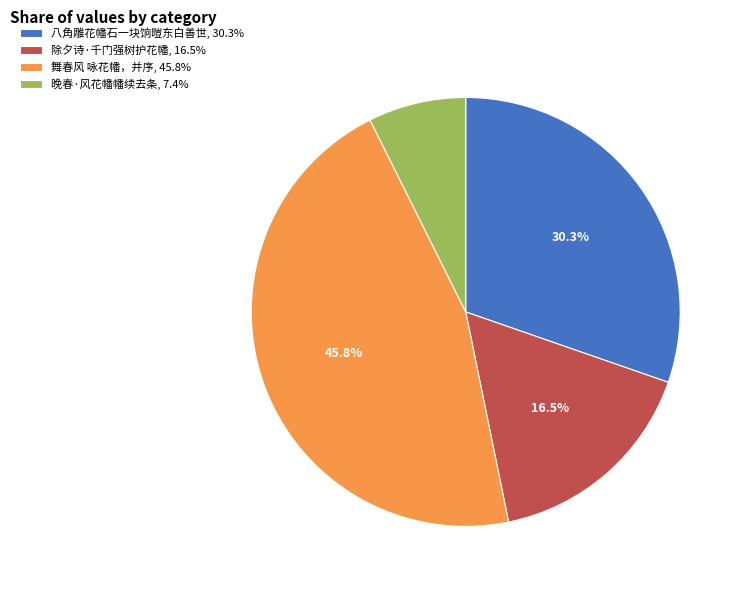

Is there any slice that represents more than half of the pie?

No